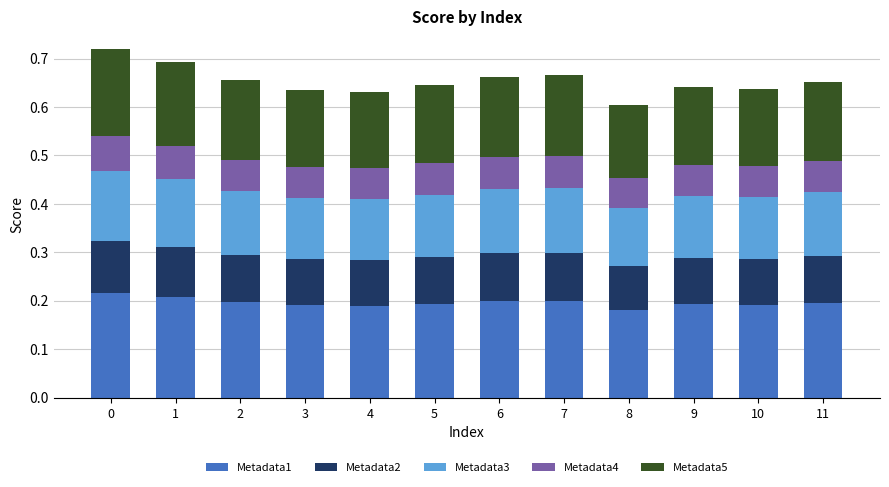

How many categories are shown in the chart?

12